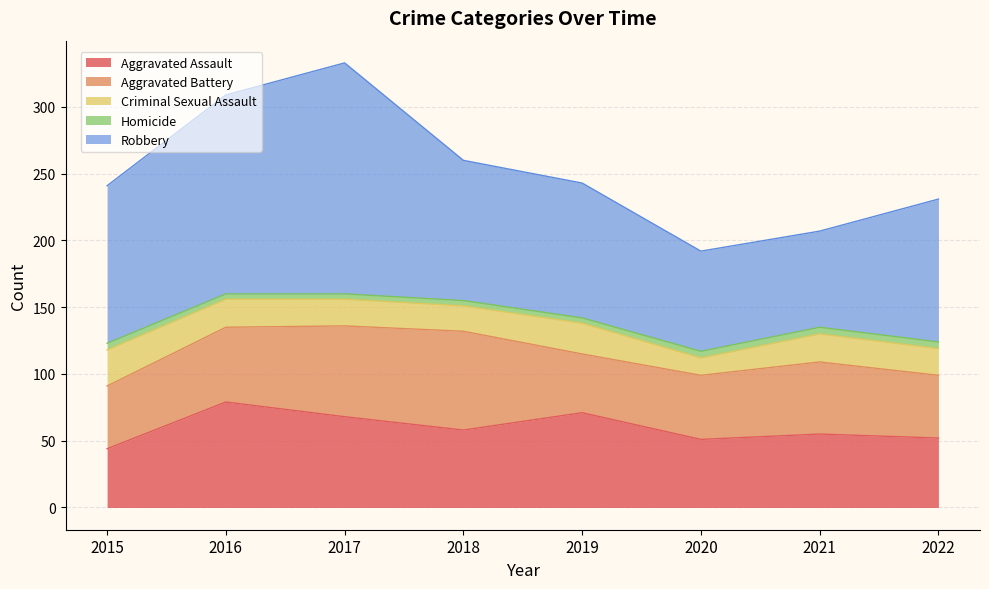

Is it true that Robbery equals 149 at 2016?

True